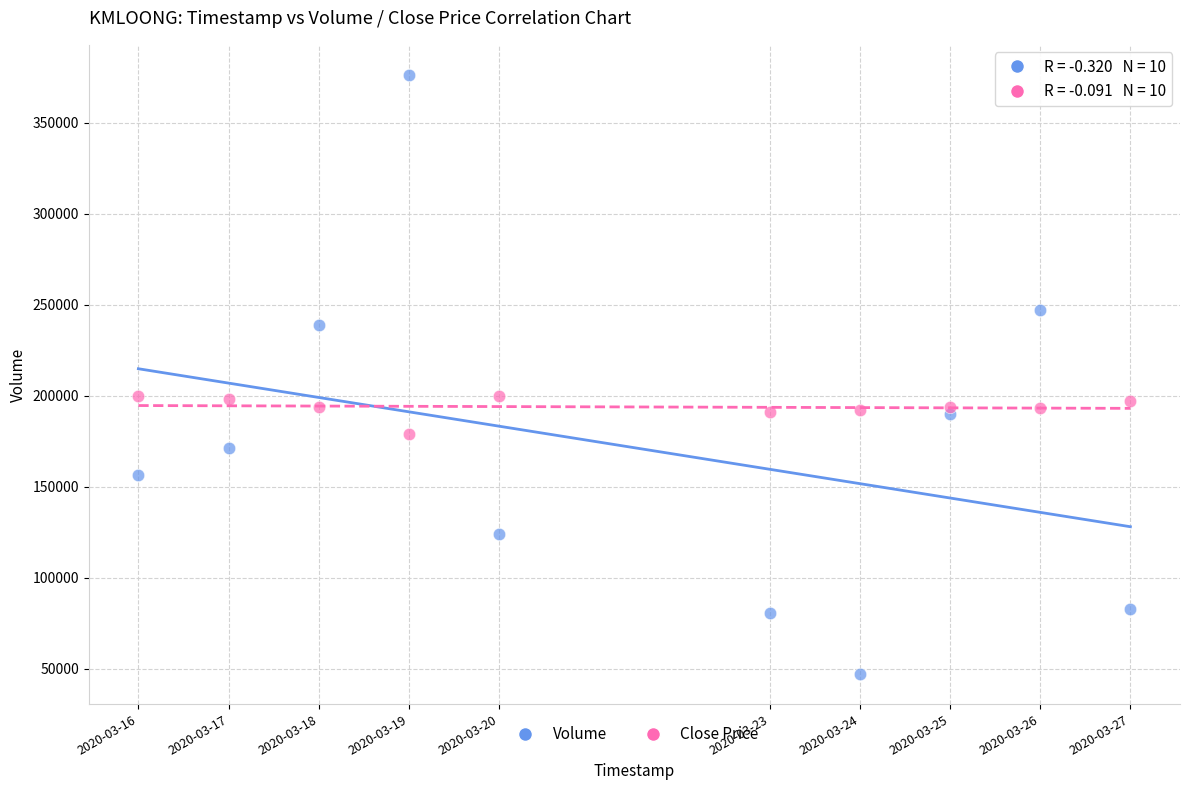

Across all data points, what is the range of Y values (max minus min)?

329300